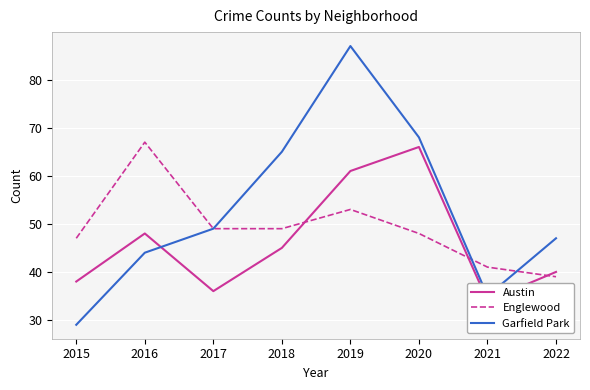

Read the Garfield Park value at 2018, to the nearest 10.

60